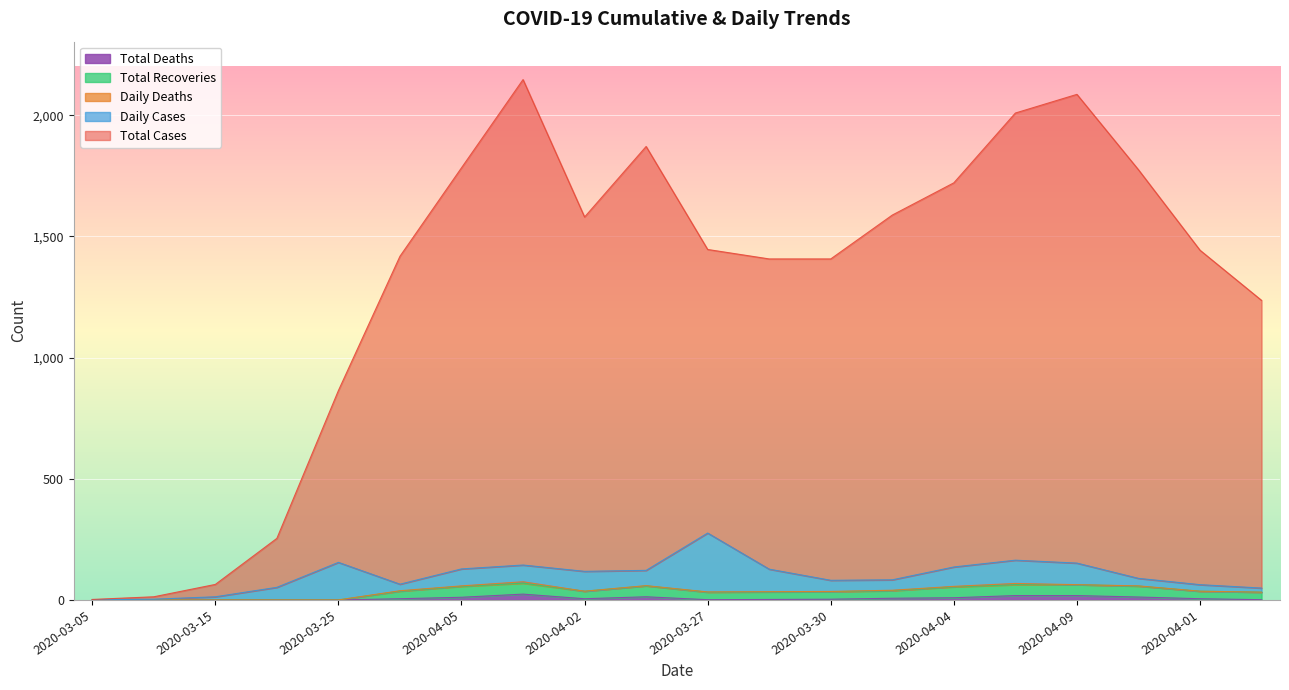

How many data points in Total_Deaths are less than 5?

9